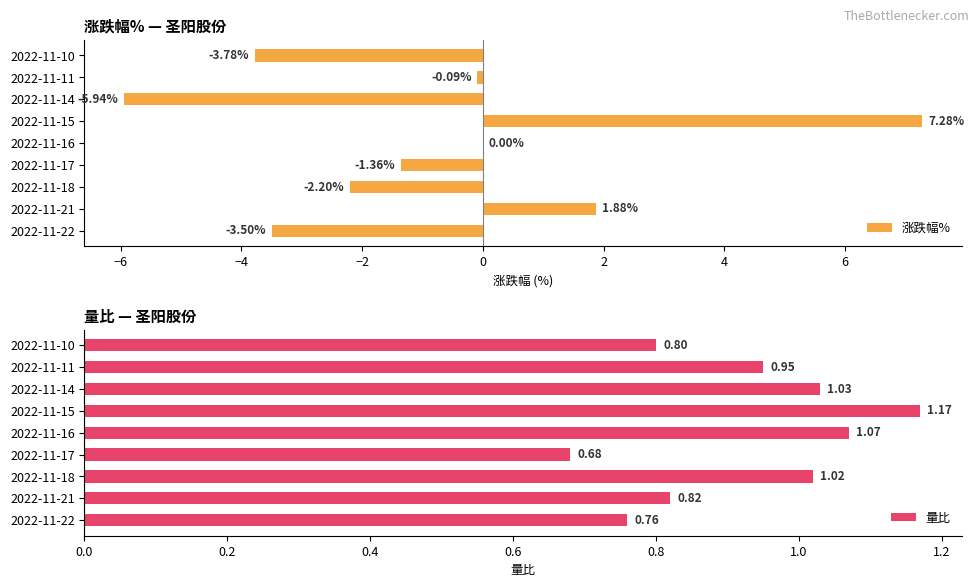

What is the sum of the 涨跌幅% values at 2022-11-17 and 2022-11-18?

-3.6